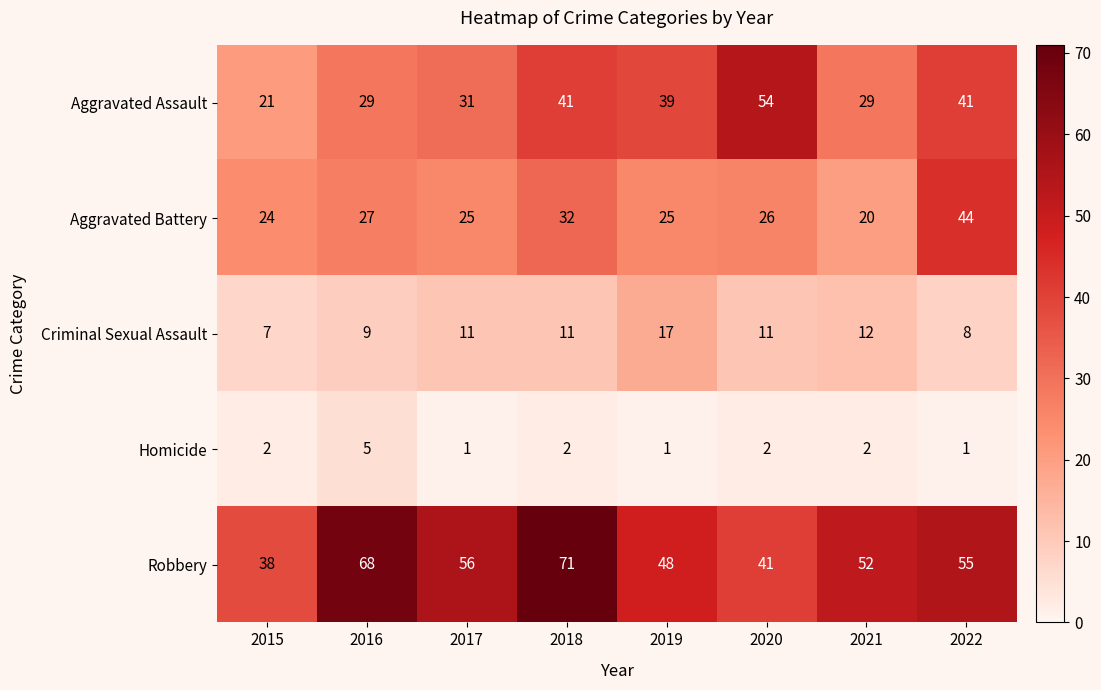

Which category has the highest value in the Aggravated Battery series?

2022